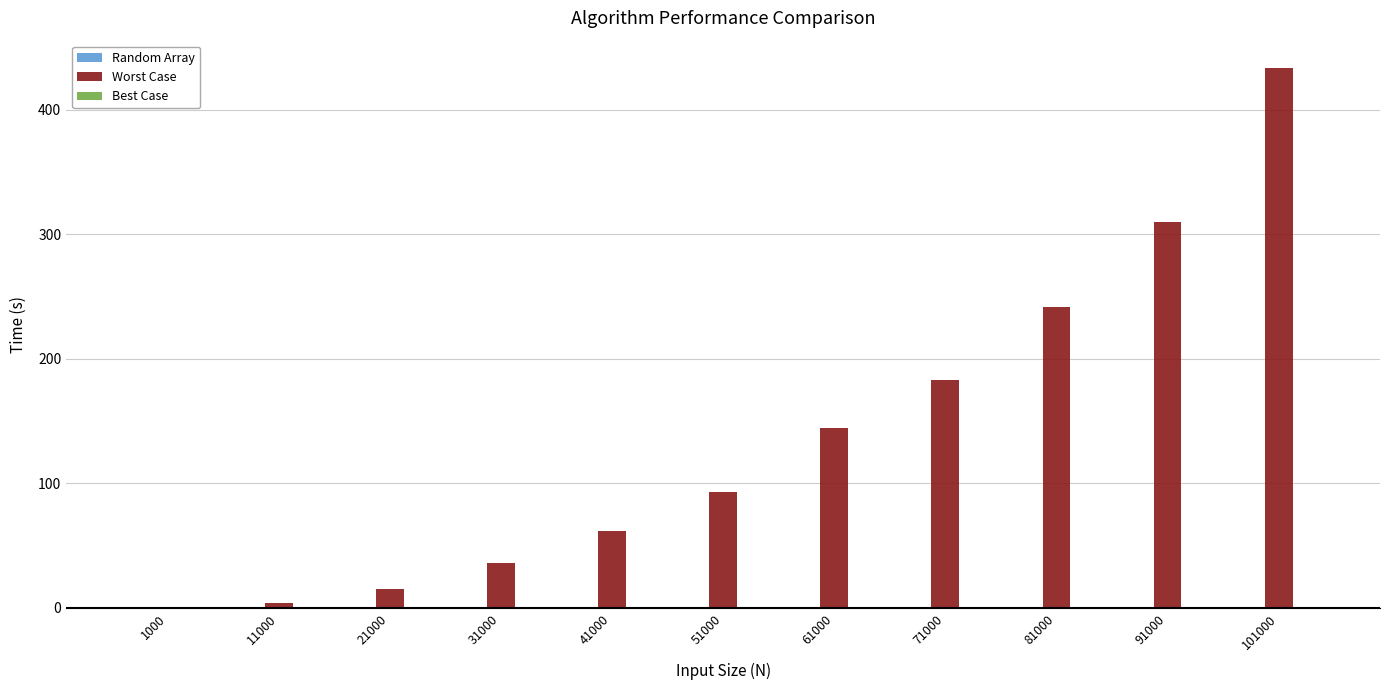

At which category is the sum across all series the highest?

101000